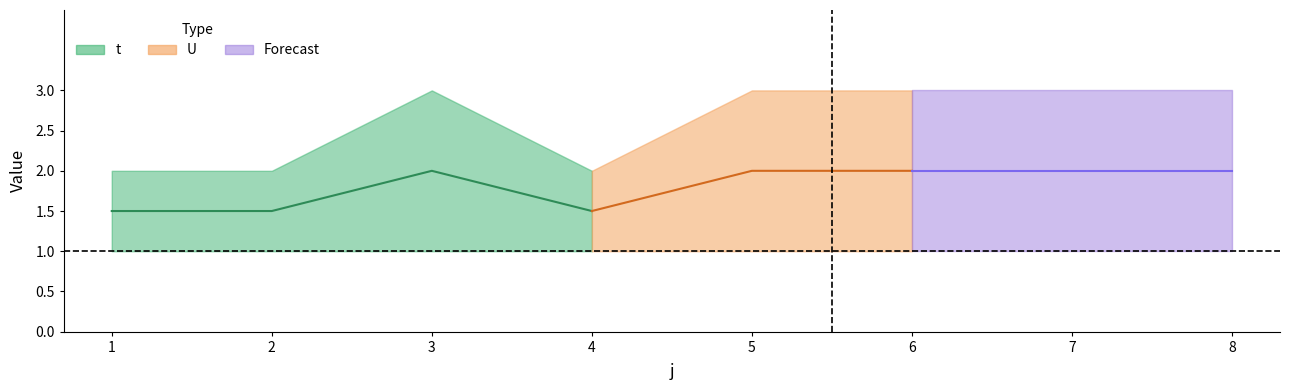

True or false: t has a value of 2 at 2.

True